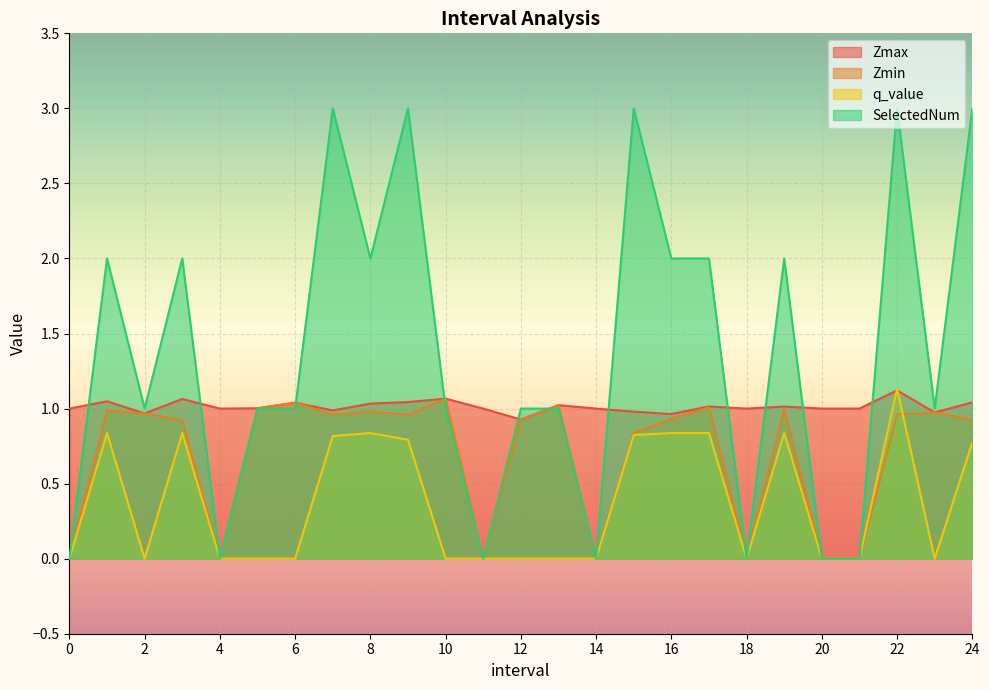

What is the spread (max minus min) of values at 21?

1.0